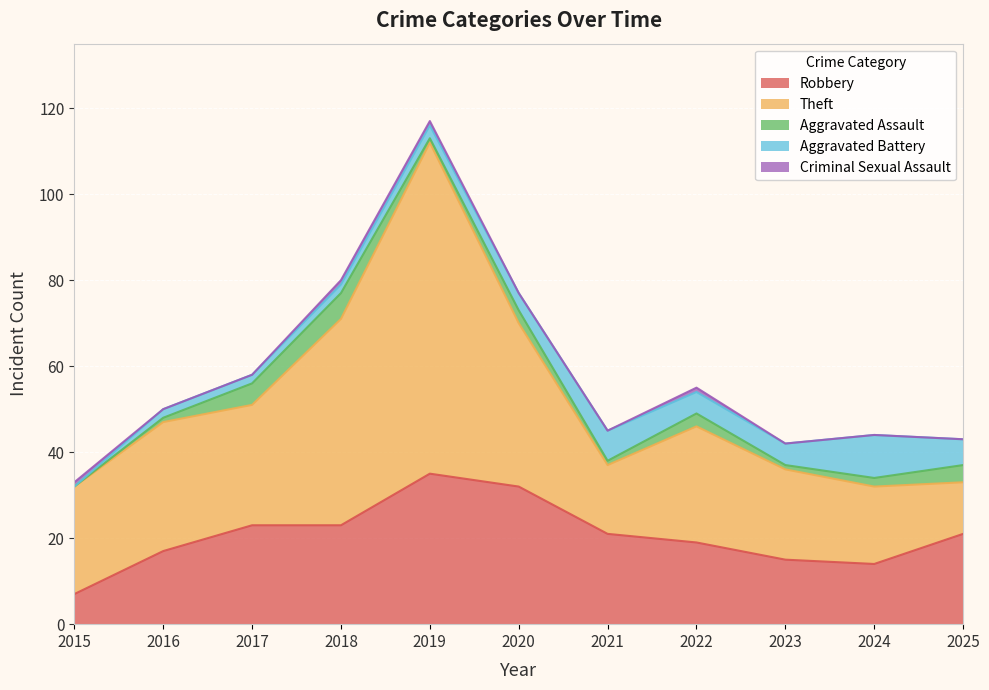

What is the greatest value displayed?

77